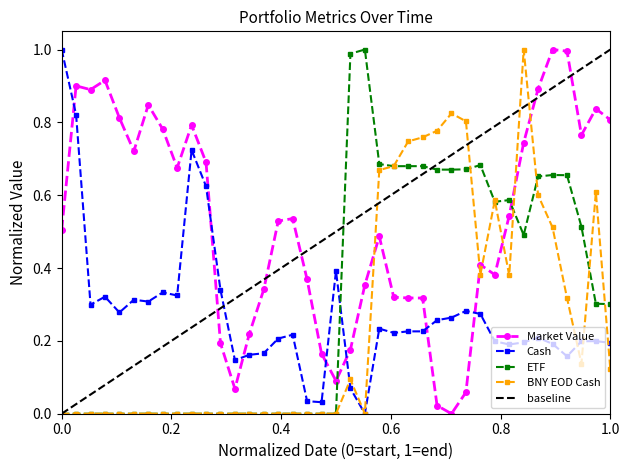

After their last crossing, which series has the higher values: Cash or Market Value?

Market Value